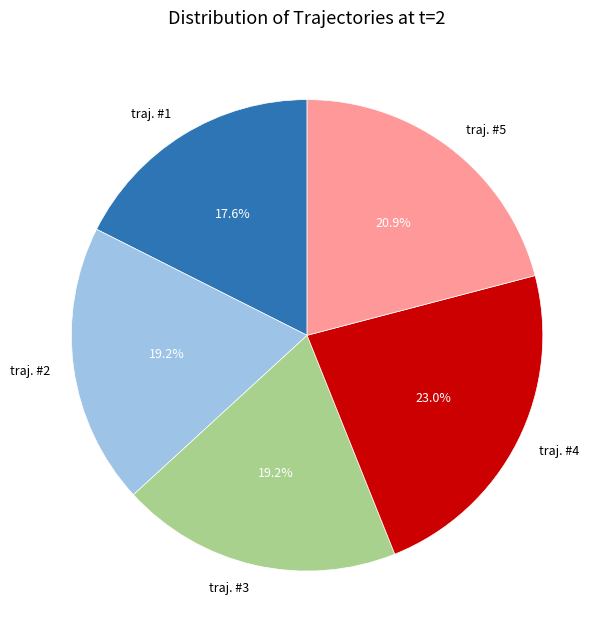

Which slice is the largest?

traj. #4